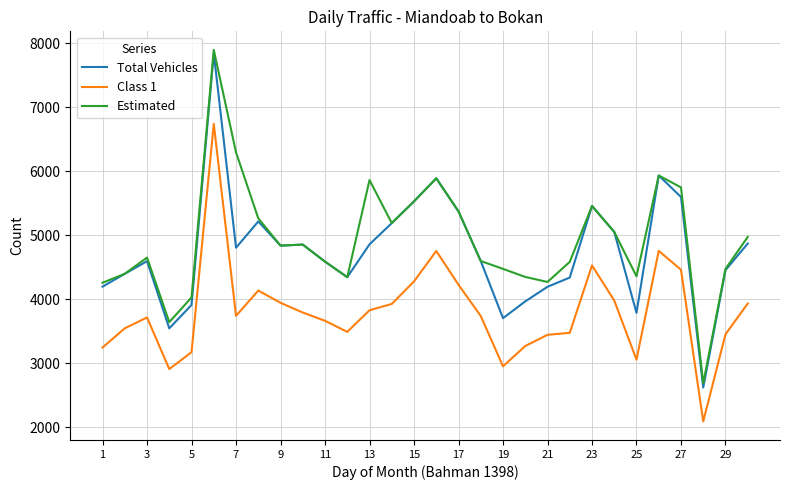

Rank the series by their average value, from highest to lowest.

Estimated, Total Vehicles, Class 1